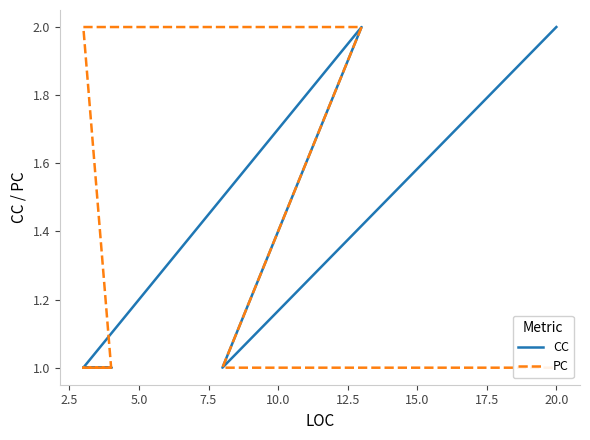

How many categories are shown in the chart?

7